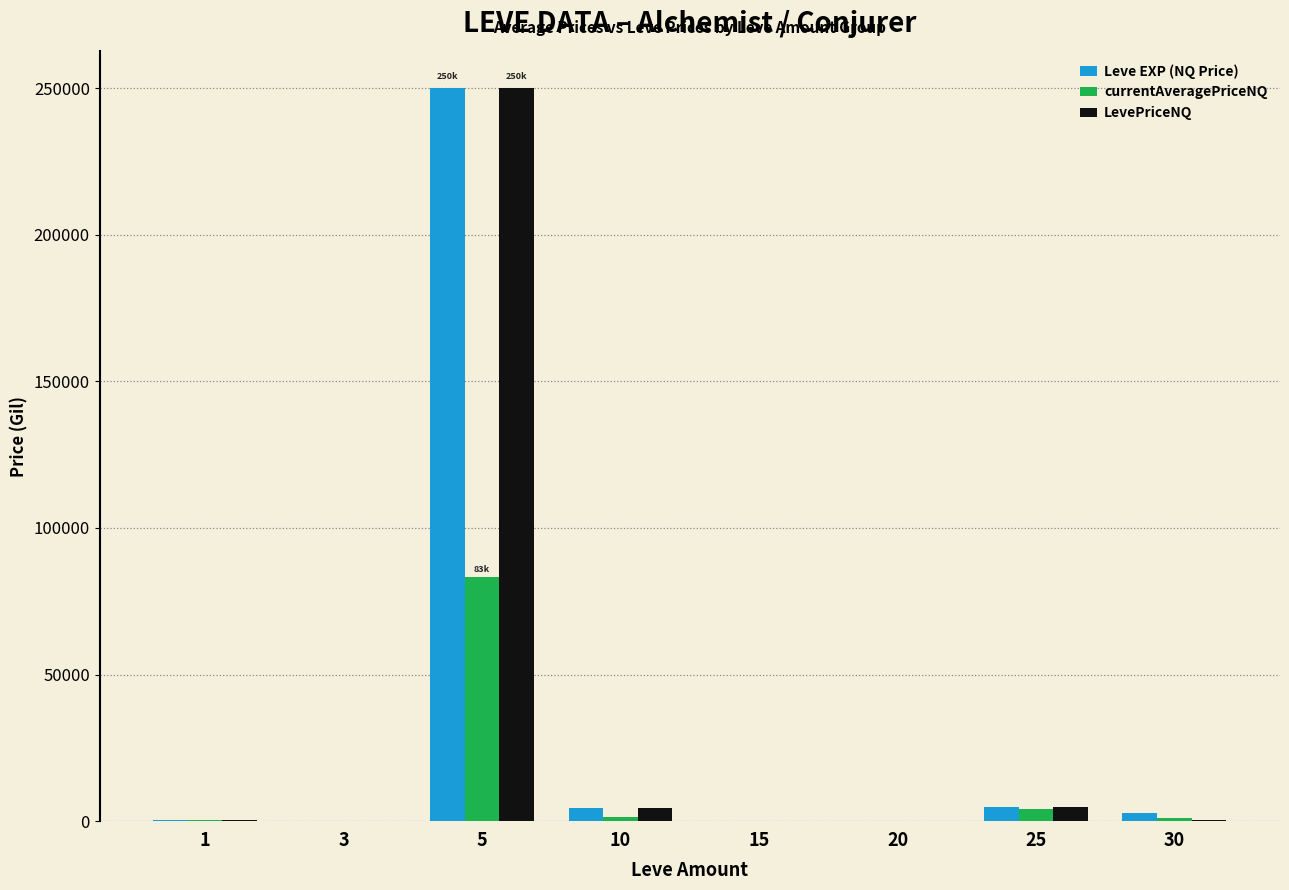

The value of LevePriceNQ at 5 is 250008.5. True or false?

True